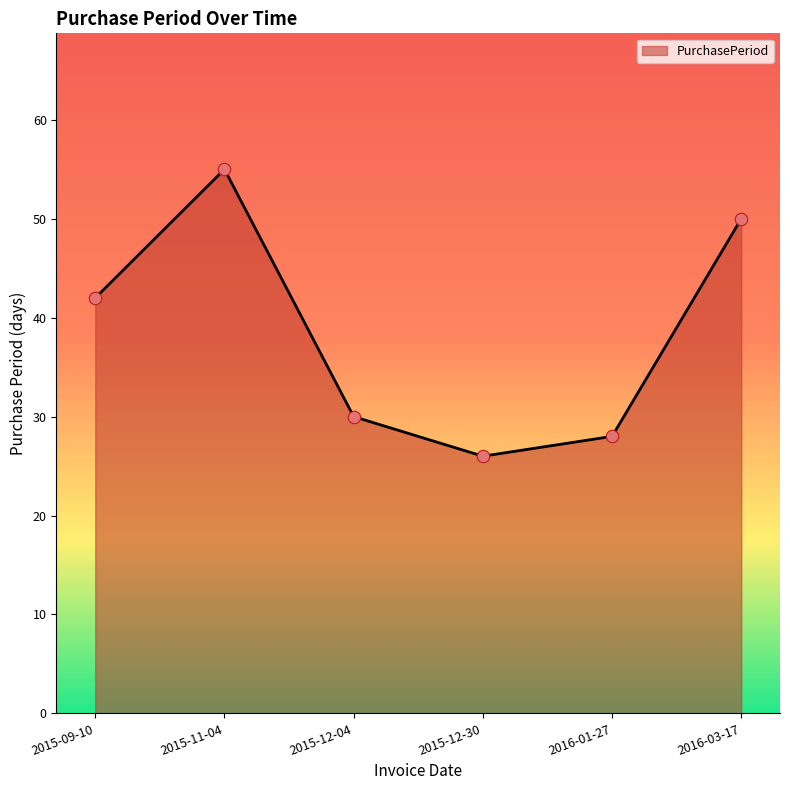

What is the change in value from 2015-09-10 to 2015-12-04?

-12